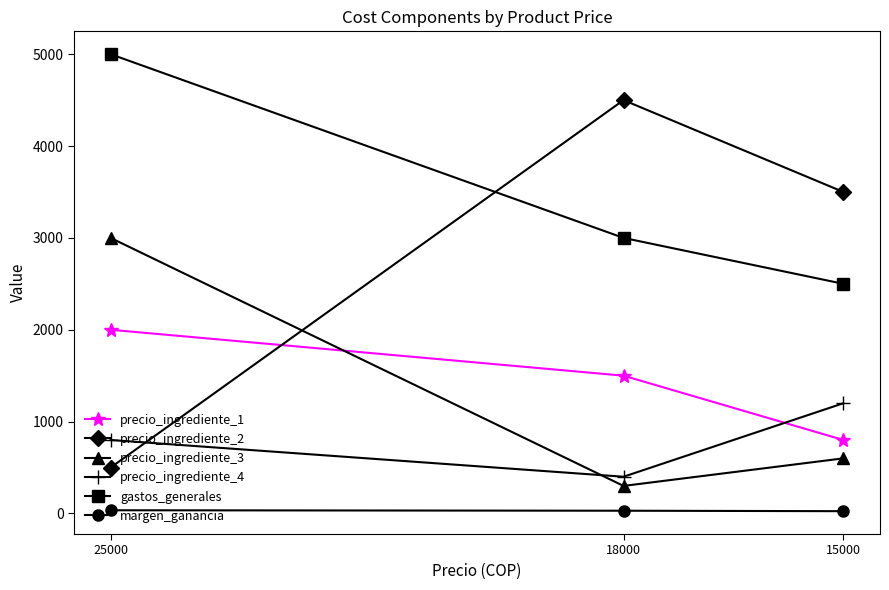

What is the value of the margen_ganancia point at the 3rd from the left?

25